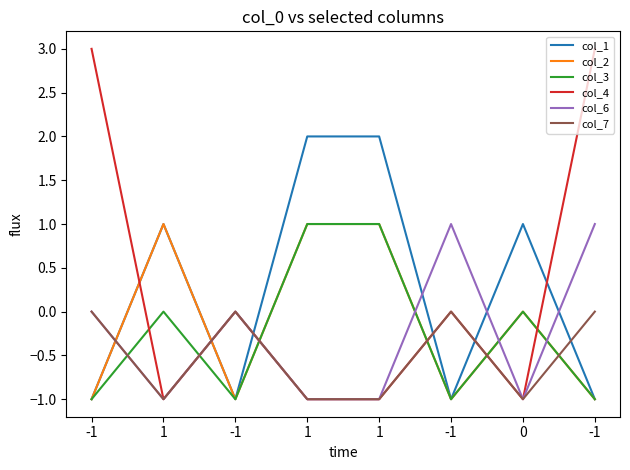

Does the chart display data point markers on the line(s)?

No